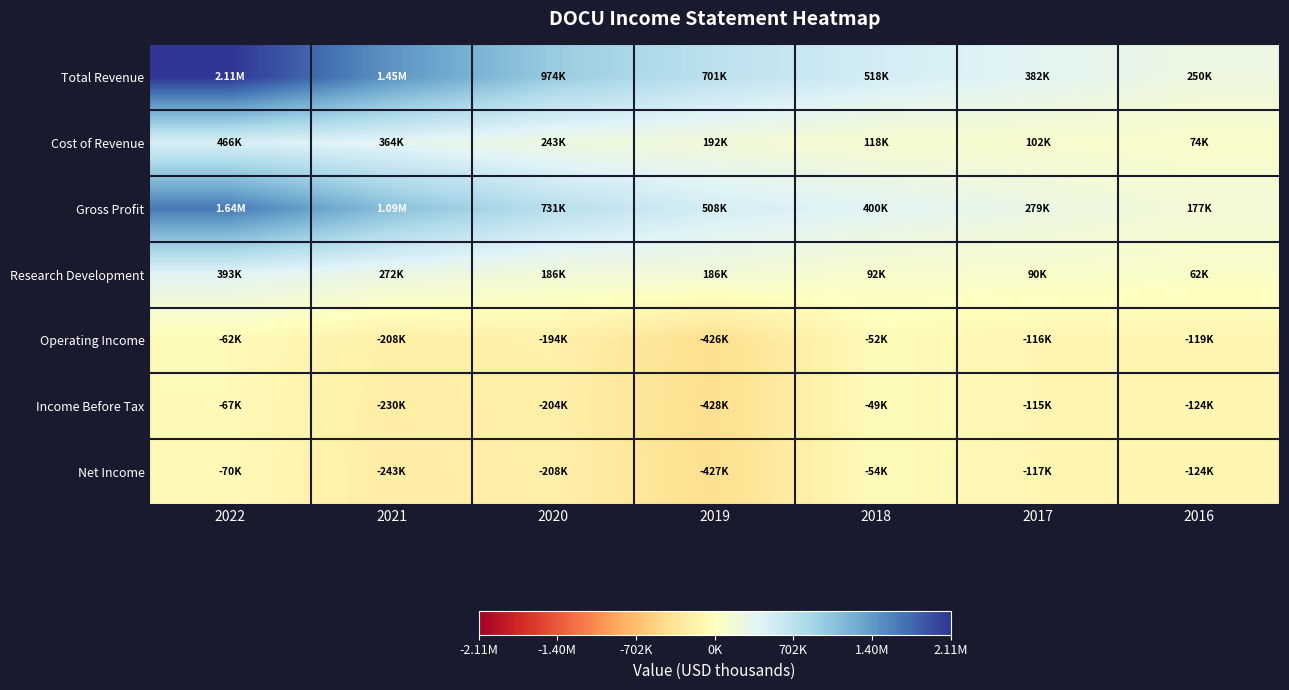

Reading left to right, transcribe all the data shown in this chart.

Total Revenue: 2022=2107200	2021=1453000	2020=974000	2019=701000	2018=518500	2017=381500	2016=250500
Cost of Revenue: 2022=466500	2021=364100	2020=243200	2019=192400	2018=118300	2017=102500	2016=73900
Gross Profit: 2022=1640800	2021=1089000	2020=730700	2019=508500	2018=400200	2017=279000	2016=176600
Research Development: 2022=393400	2021=271500	2020=185600	2019=186000	2018=92400	2017=89700	2016=62300
Operating Income: 2022=-61900	2021=-207600	2020=-193500	2019=-426300	2018=-51700	2017=-115800	2016=-119300
Income Before Tax: 2022=-66900	2021=-229500	2020=-203600	2019=-428200	2018=-49100	2017=-115100	2016=-123600
Net Income: 2022=-70000	2021=-243300	2020=-208400	2019=-426800	2018=-53700	2017=-116900	2016=-124000